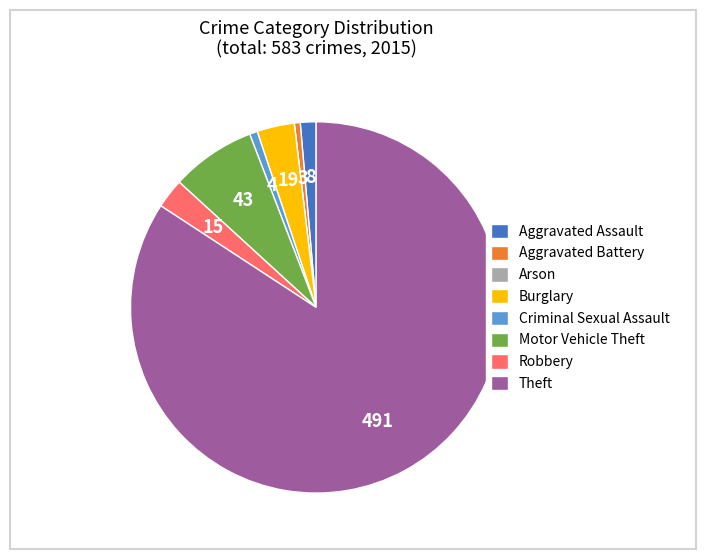

Which category has the biggest portion of the pie?

Theft